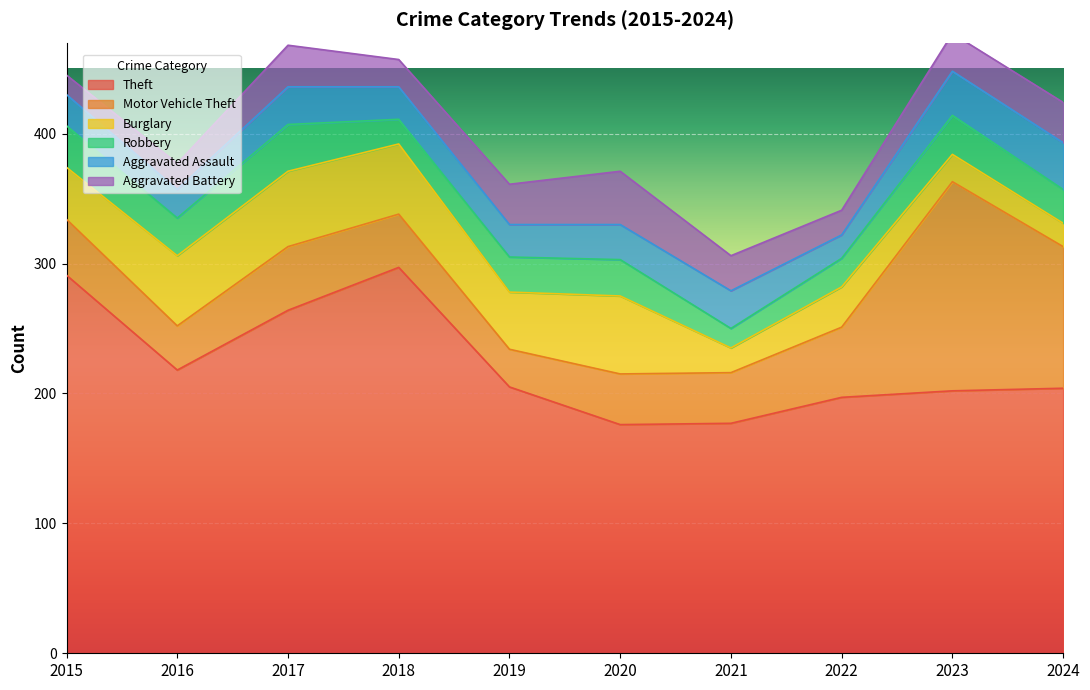

Reading left to right, what are all the values shown in this chart?

Theft: 291	218	264	297	205	176	177	197	202	204
Motor Vehicle Theft: 43	34	49	41	29	39	39	54	161	109
Burglary: 40	54	58	54	44	60	19	31	21	18
Robbery: 32	29	36	19	27	28	15	22	30	26
Aggravated Assault: 24	22	29	25	25	27	29	18	34	36
Aggravated Battery: 15	20	32	21	31	41	27	19	29	31